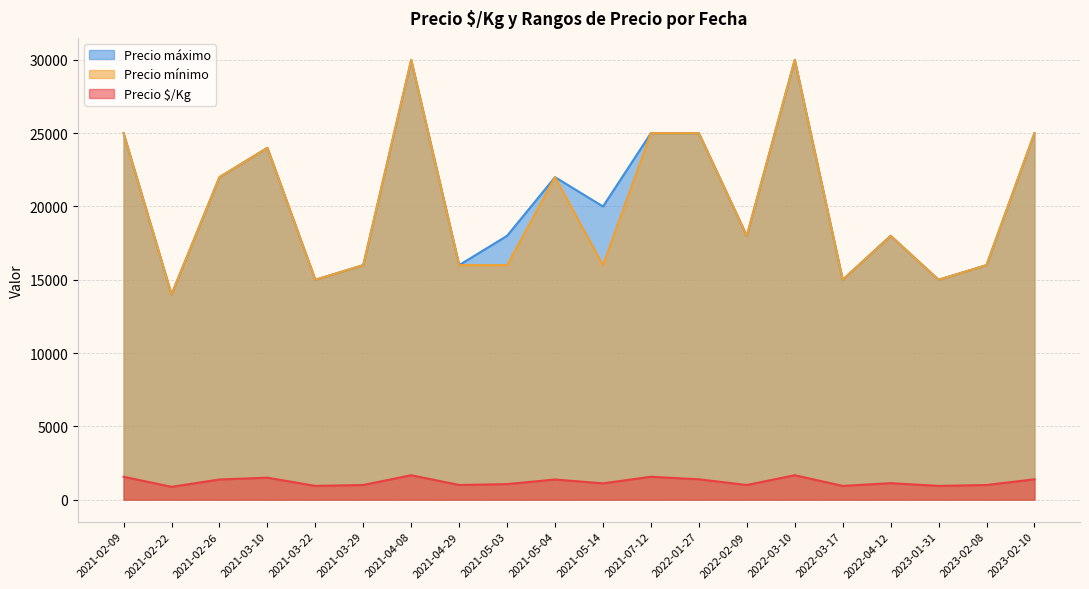

Reading left to right, transcribe all the data shown in this chart.

Precio $/Kg: 1562	875	1375	1500	938	1000	1667	1000	1062	1375	1111	1562	1389	1000	1667	938	1125	938	1000	1389
Precio mínimo: 25000	14000	22000	24000	15000	16000	30000	16000	16000	22000	16000	25000	25000	18000	30000	15000	18000	15000	16000	25000
Precio máximo: 25000	14000	22000	24000	15000	16000	30000	16000	18000	22000	20000	25000	25000	18000	30000	15000	18000	15000	16000	25000